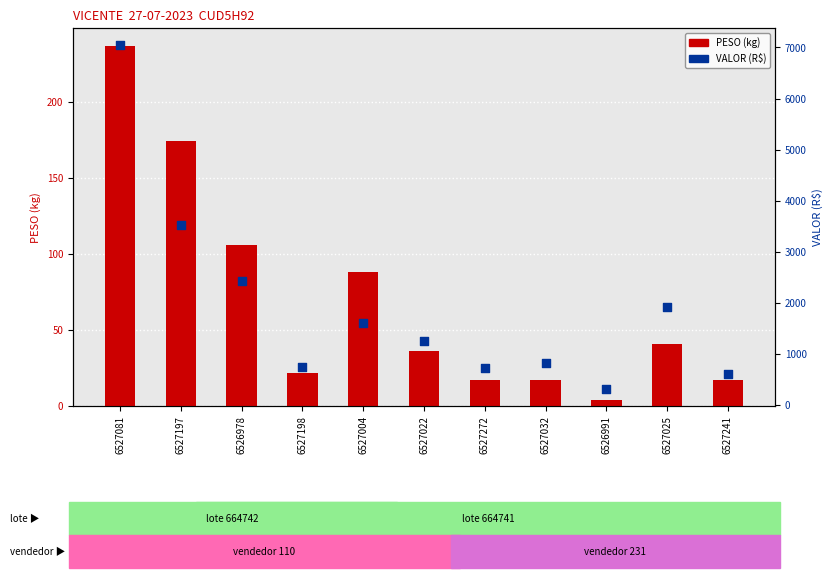

Which series reaches the minimum Y coordinate?

PESO (kg)